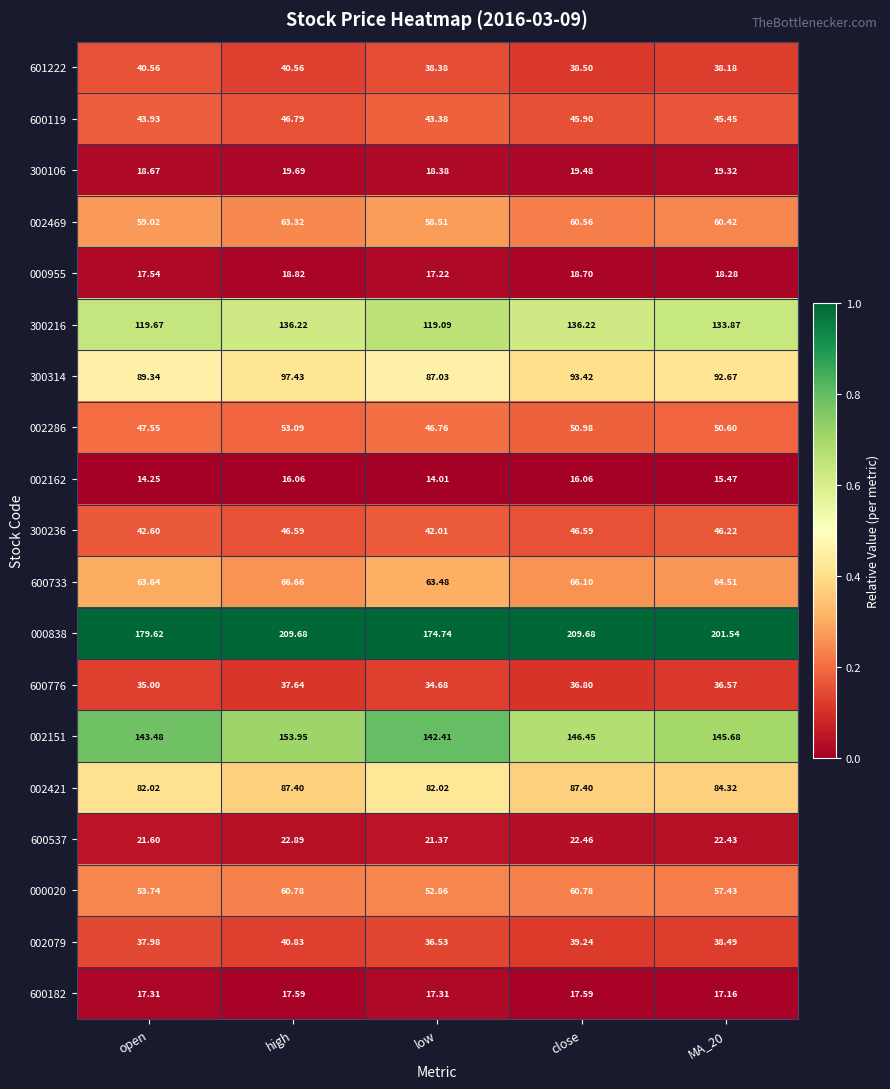

At which label does 300236 first exceed 46?

high